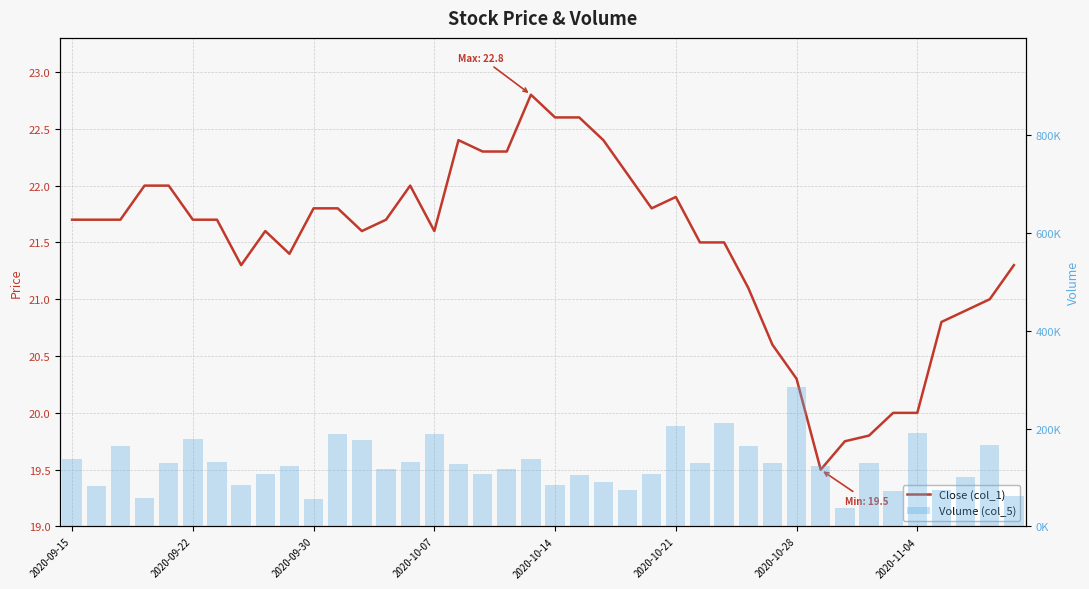

Where is Close (col_1) nearest to the value 21?

38